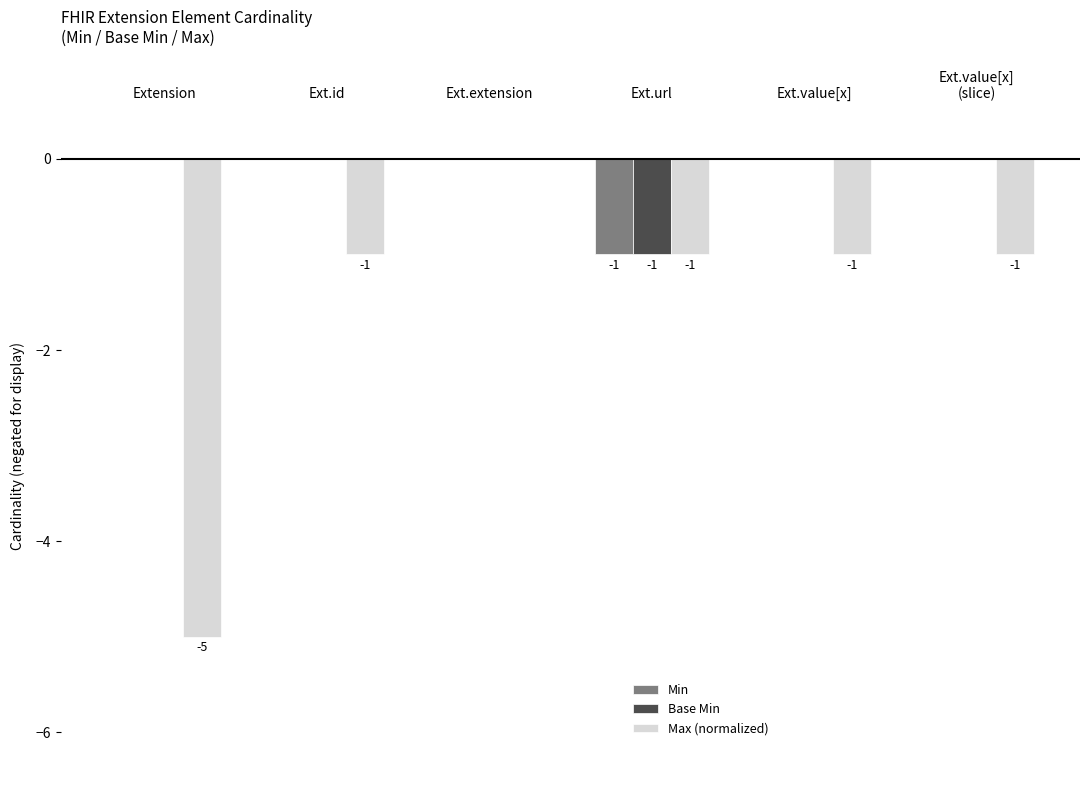

Is the value of Max (normalized) at Ext.value[x] greater than the value of Base Min at Ext.value[x]?

No